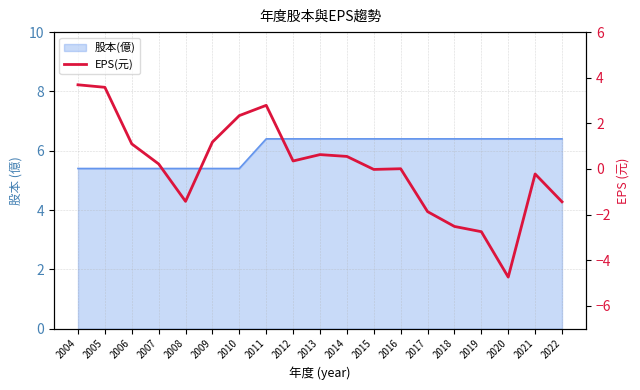

The value at 2010 is 3.6. True or false?

False